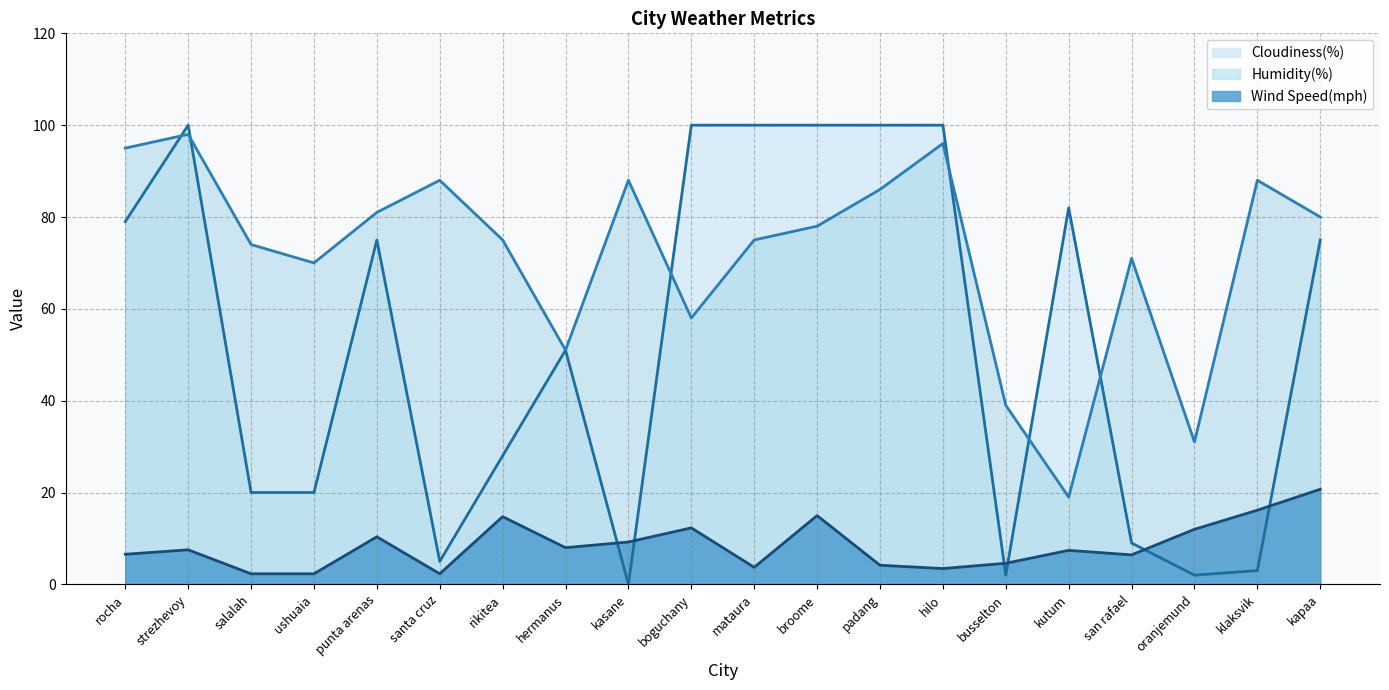

At which category is the sum across all series the highest?

strezhevoy